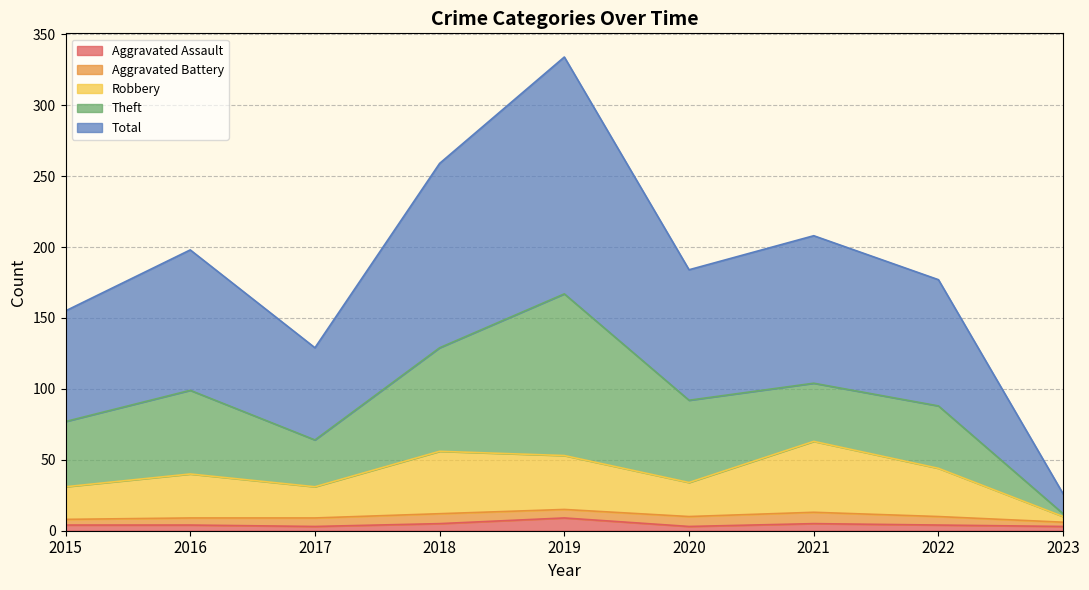

What is the maximum value for Aggravated Assault?

9